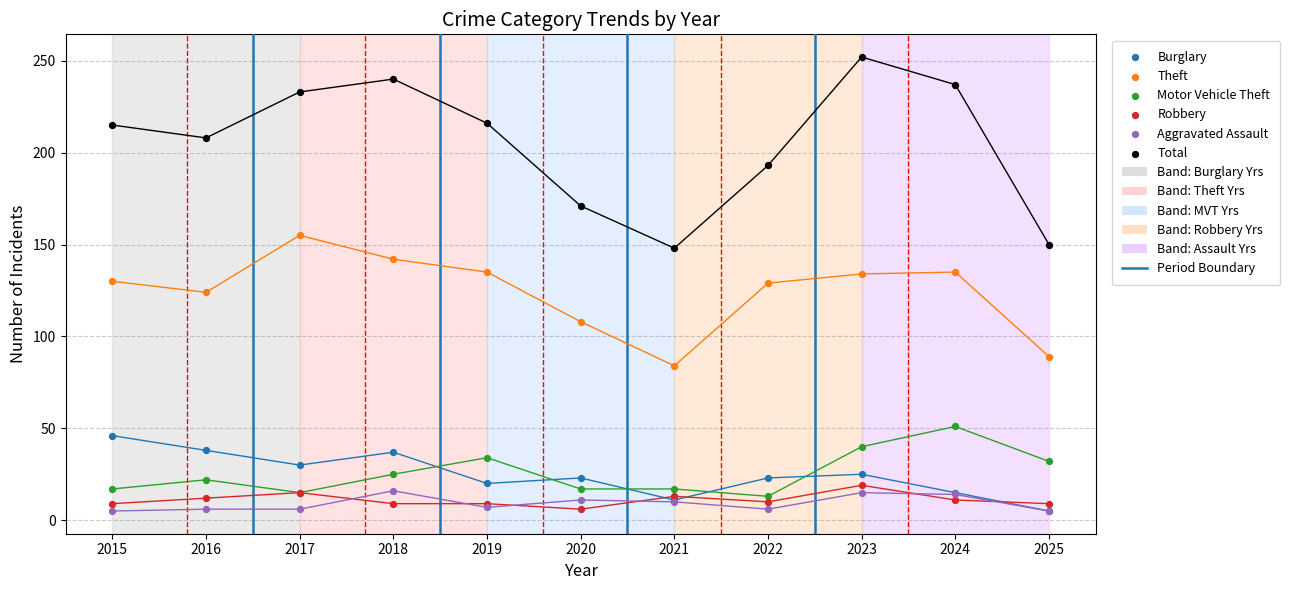

In the Theft series, what Y value is closest to 119?

124